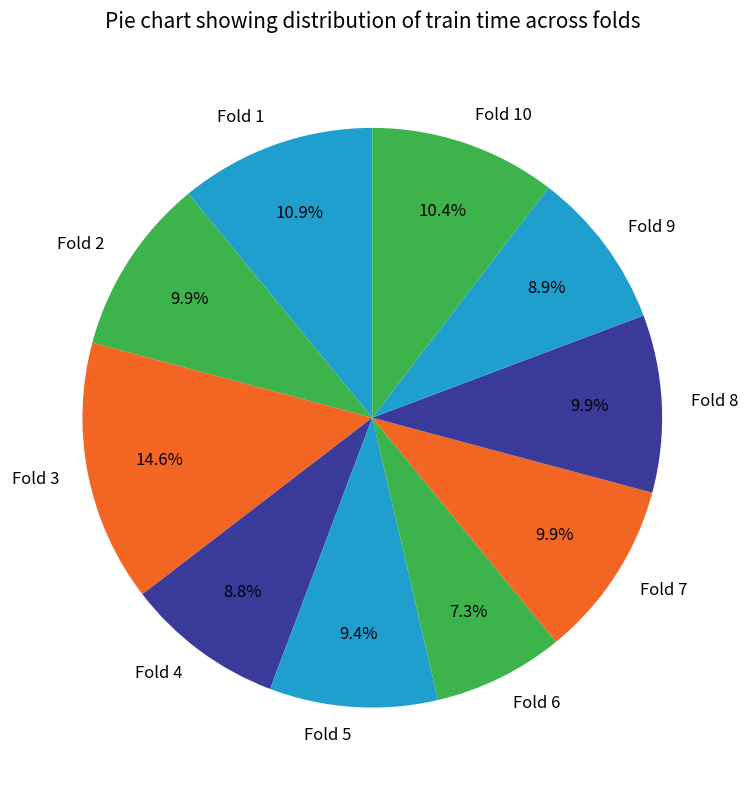

Is there a majority slice in this chart?

No